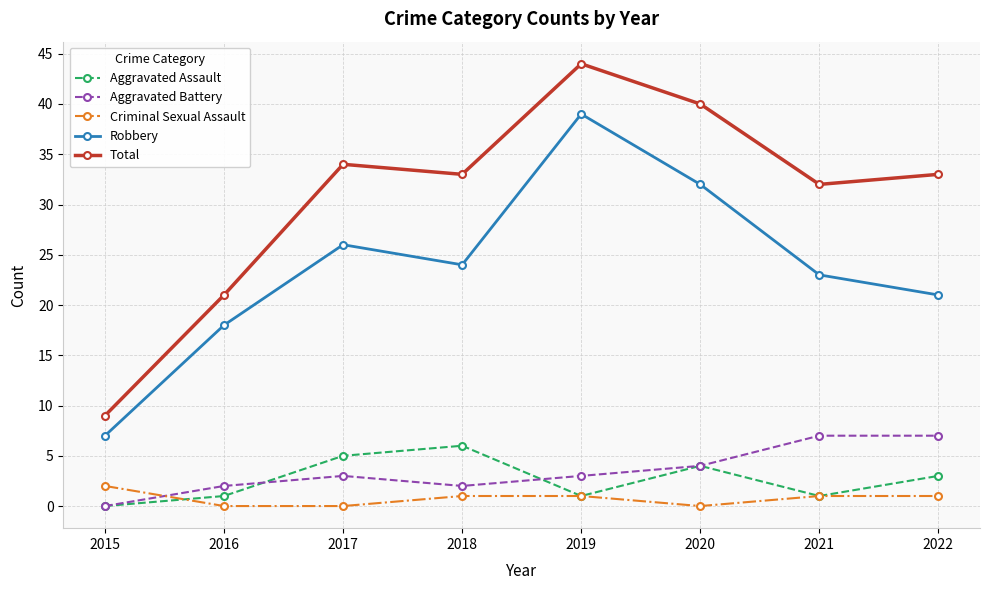

At which category is the sum across all series the highest?

2019